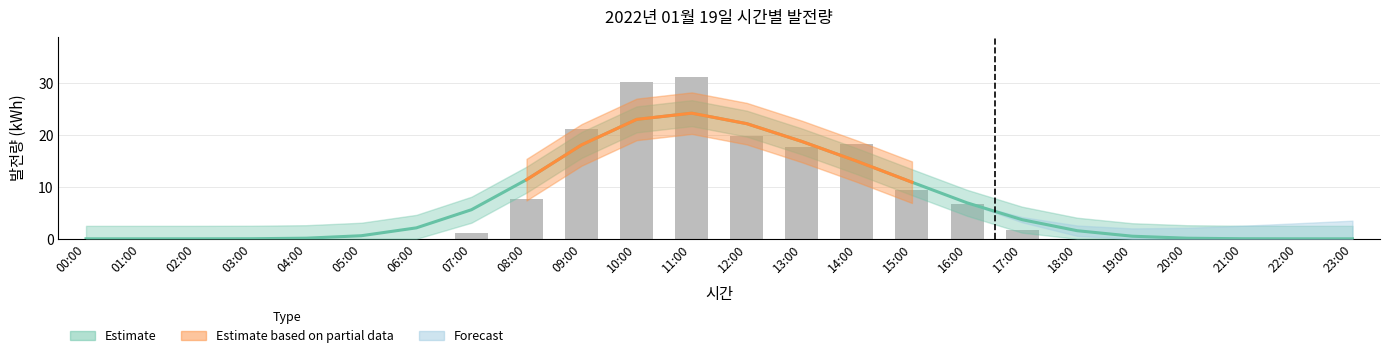

What is the label of the 4th bar from the right?

20:00